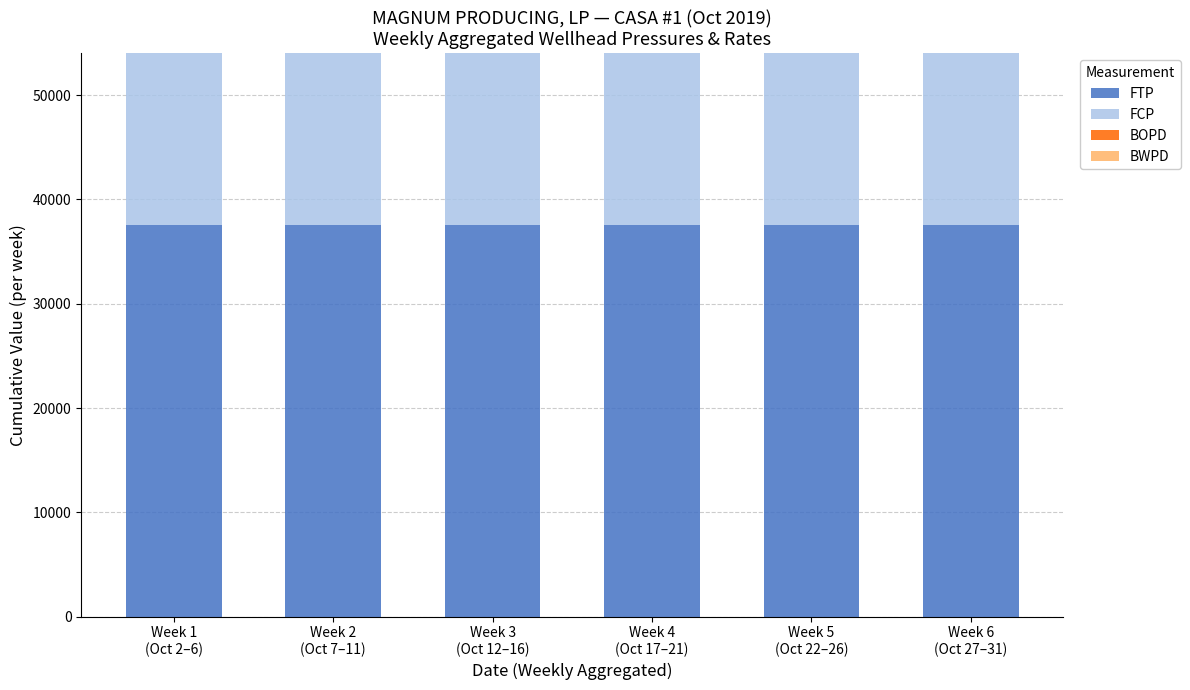

What is the highest value of the FTP series?

37500